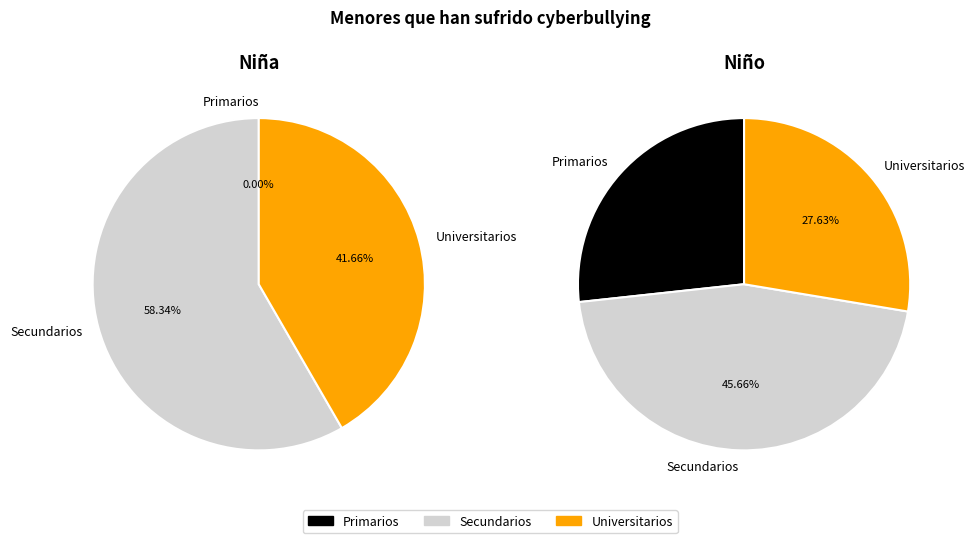

What percentage is the Secundarios slice, to the nearest percent?

46%